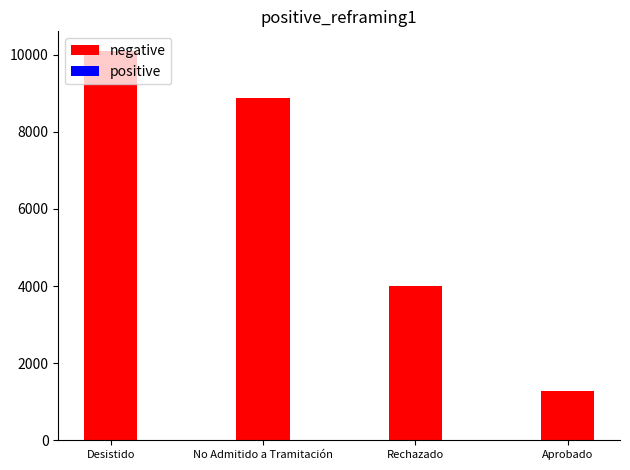

How many data points does each series have?

4